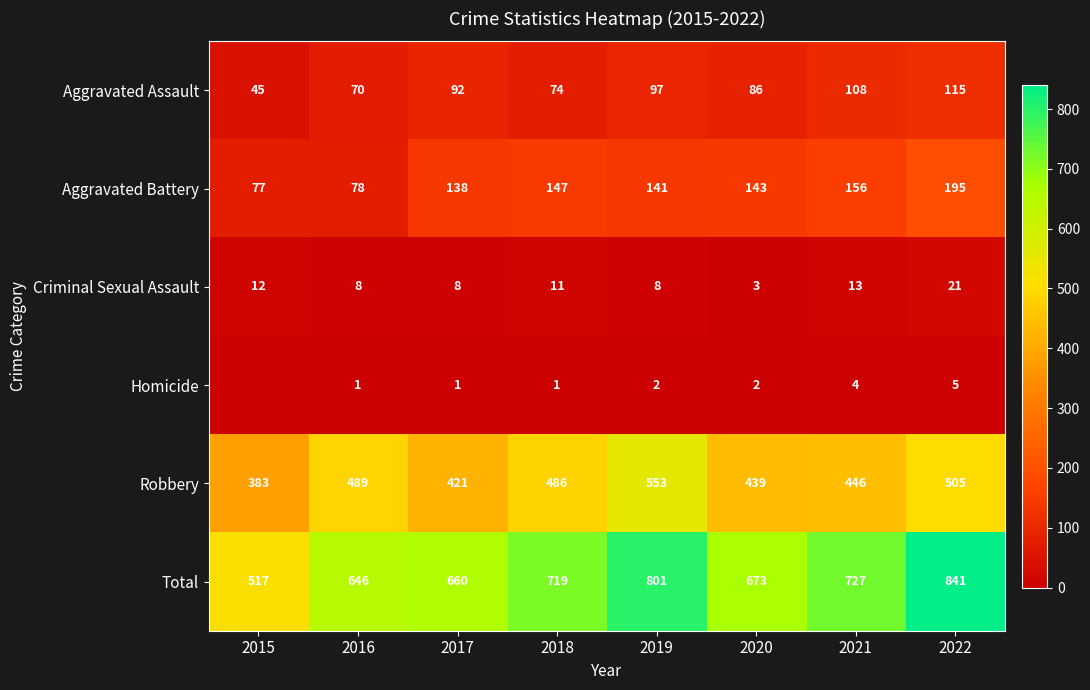

At 2020, list the series in order from smallest to largest.

Homicide, Criminal Sexual Assault, Aggravated Assault, Aggravated Battery, Robbery, Total